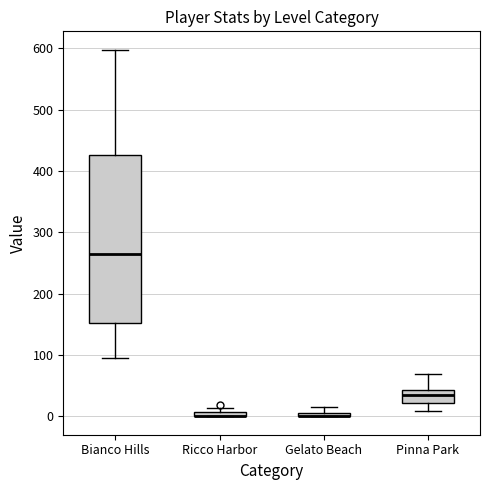

Comparing the boxes themselves (not the whiskers), which one is the tallest?

Bianco Hills